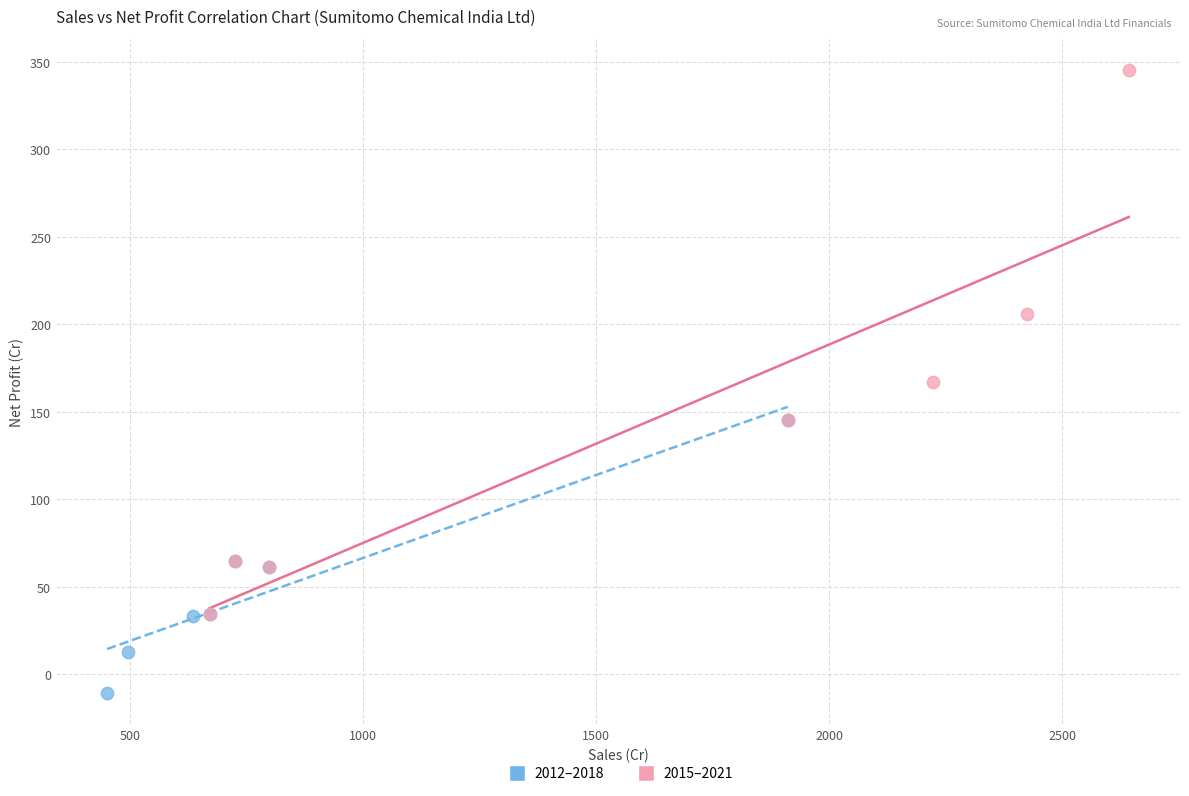

Which series has the largest Y range (max minus min)?

2015–2021